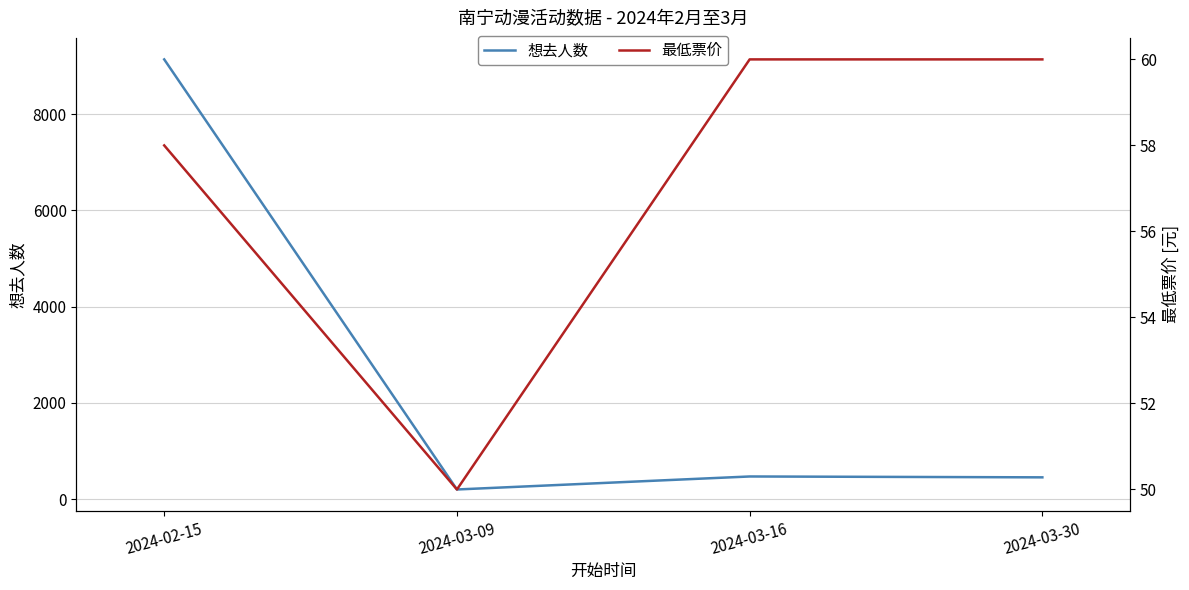

What position from the right is 2024-02-15?

4